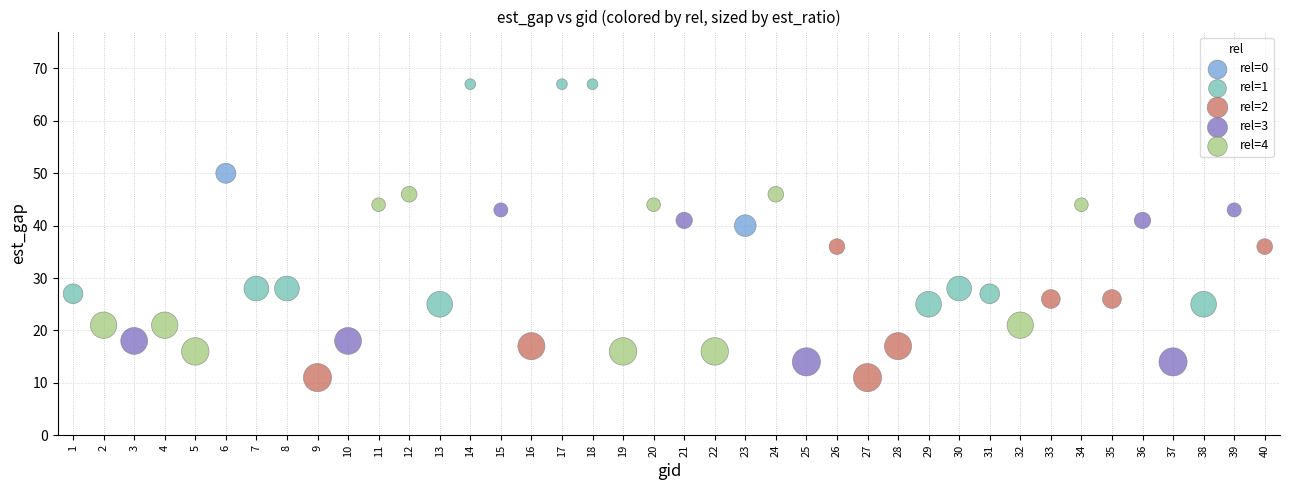

What are all the series names shown in the legend?

rel=0, rel=1, rel=2, rel=3, rel=4